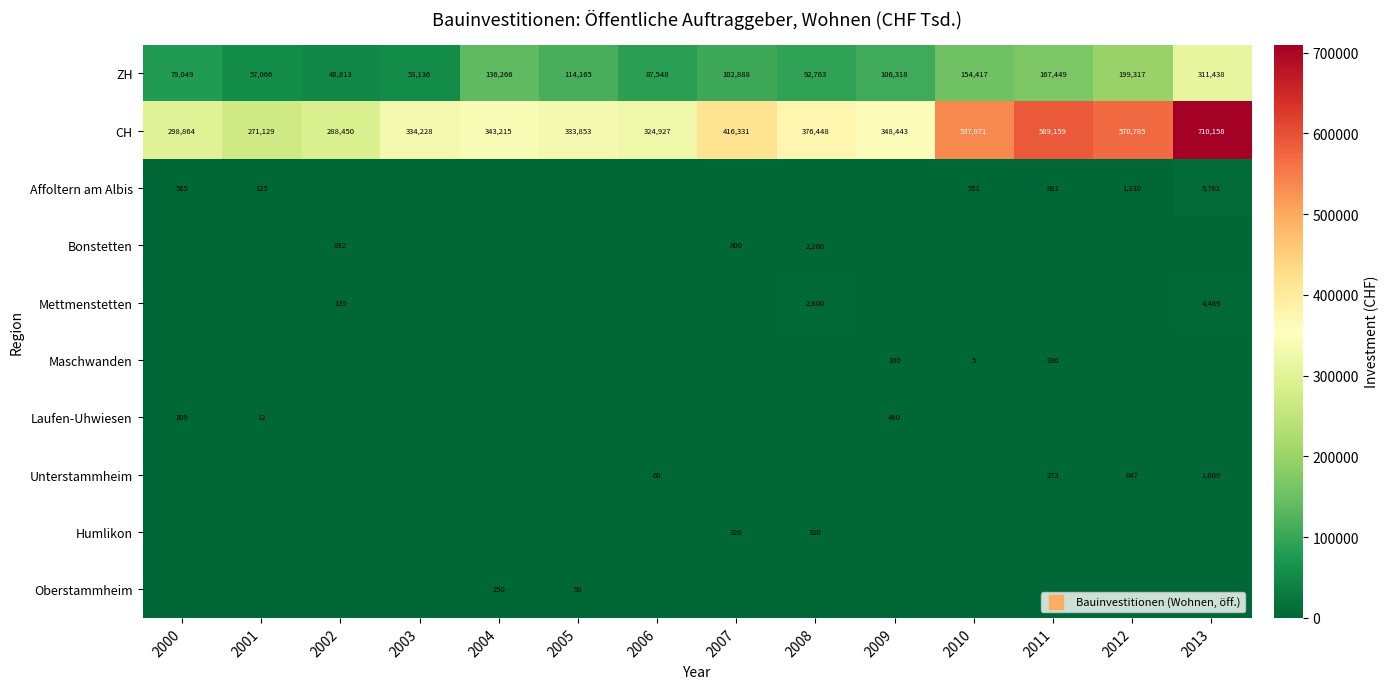

At which category is the sum across all series the highest?

2013